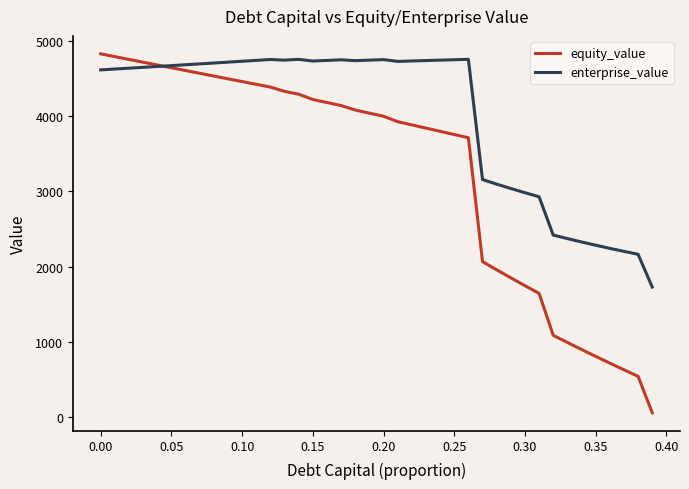

Which series has the widest spread of values?

equity_value